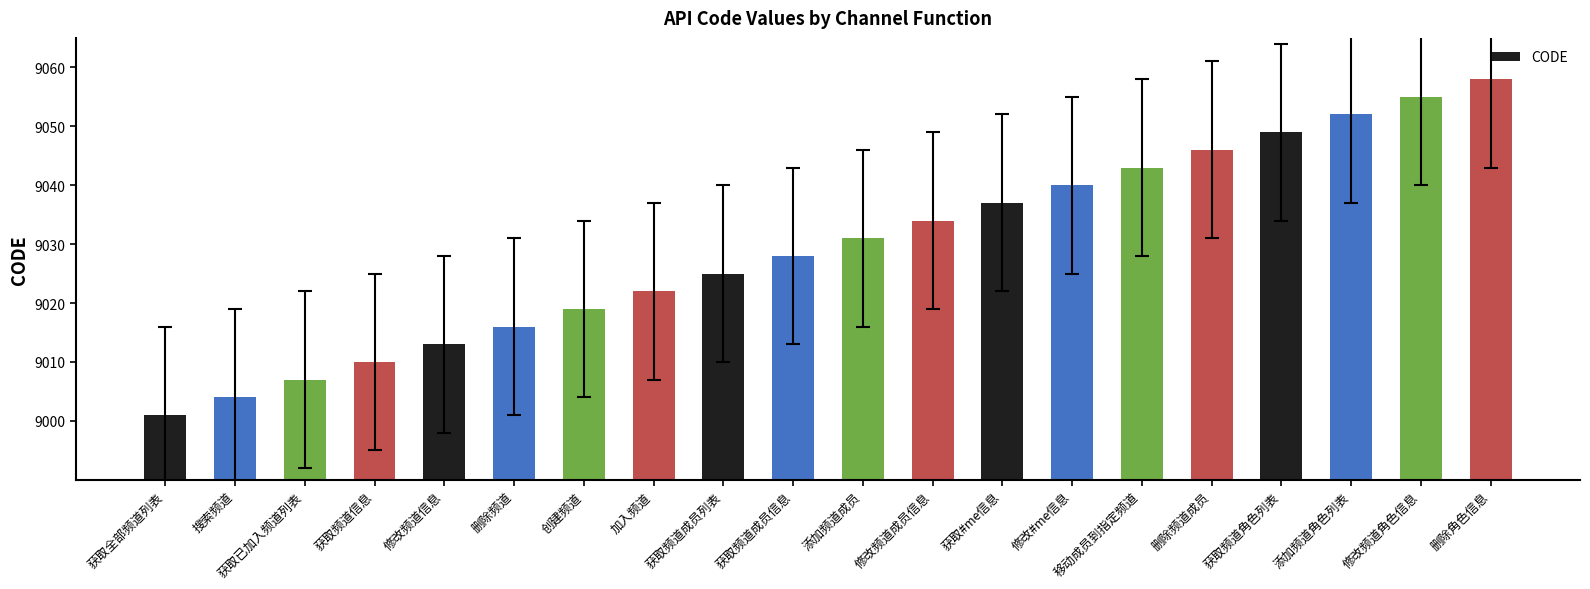

The value at 添加频道角色列表 is 1996. True or false?

False